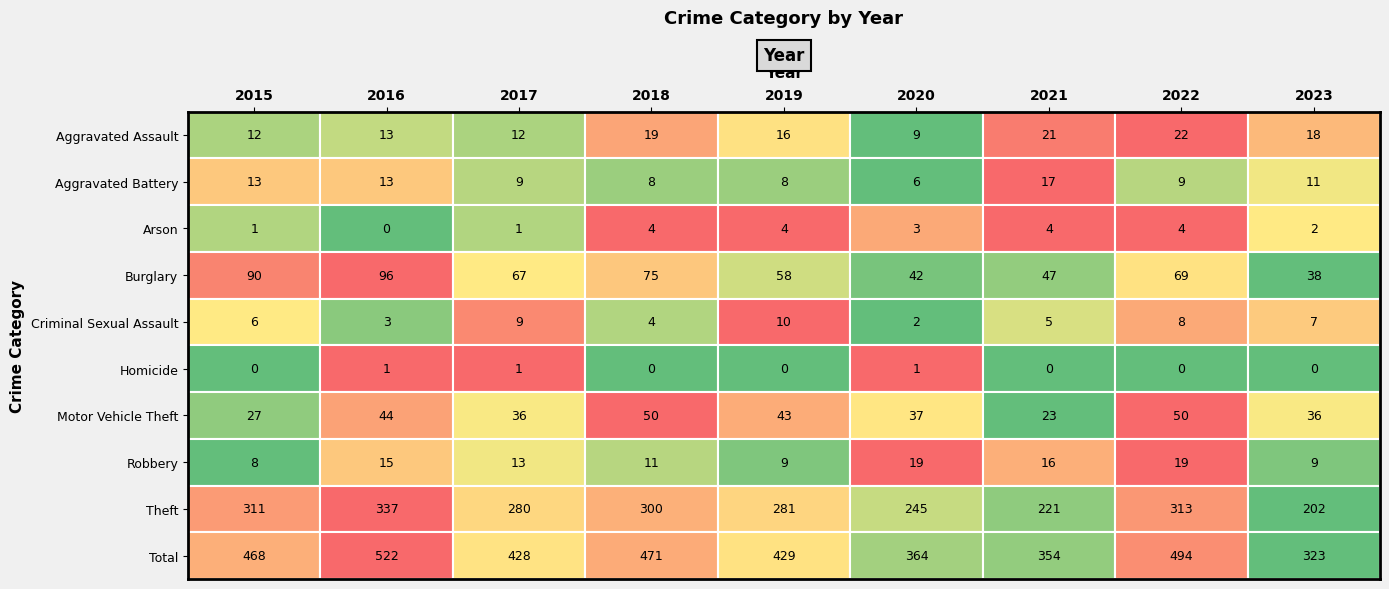

Which series changed the most between 2015 and 2017?

Total